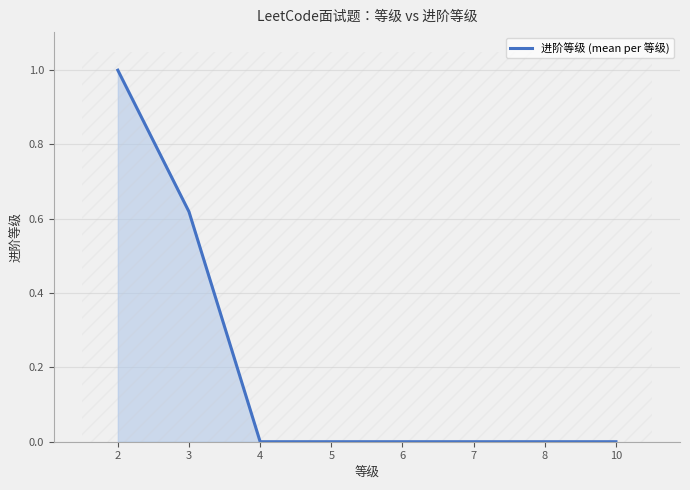

Reading left to right, extract all data points from this chart.

2=1.0	3=0.6	4=0.0	5=0.0	6=0.0	7=0.0	8=0.0	10=0.0